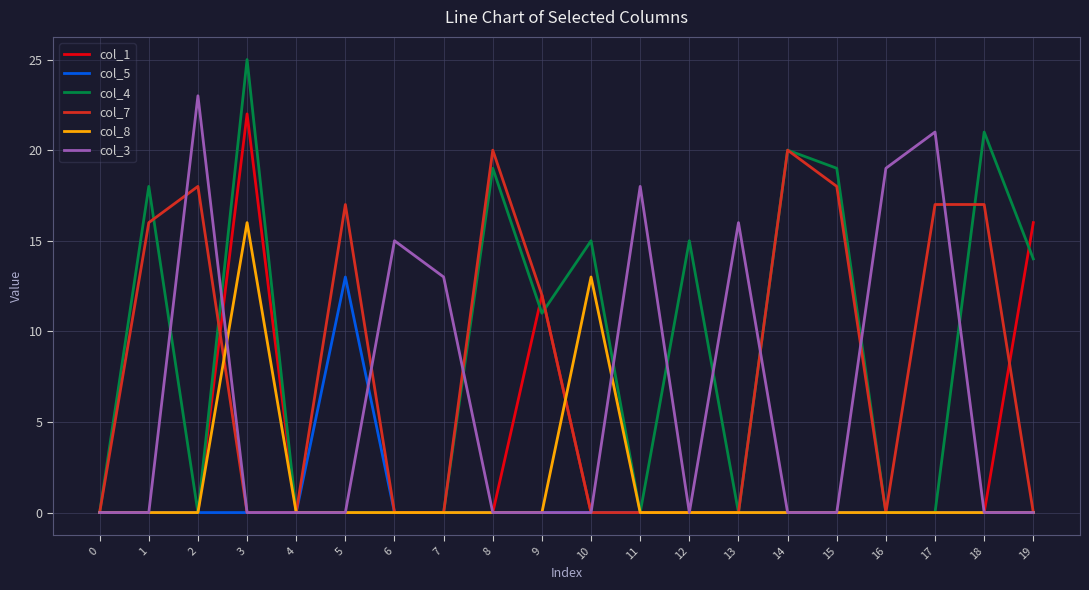

Is it true that col_3 equals -13 at 8?

False